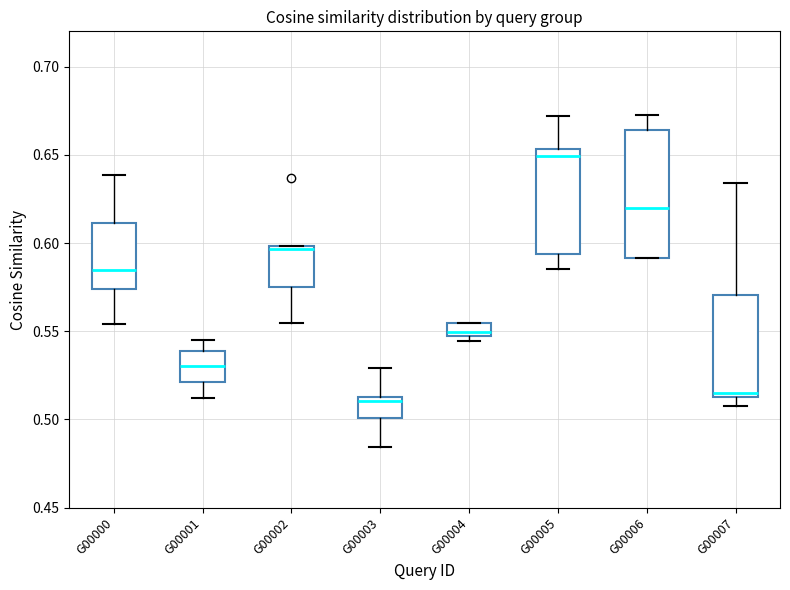

Comparing the boxes themselves (not the whiskers), which one is the tallest?

G00006